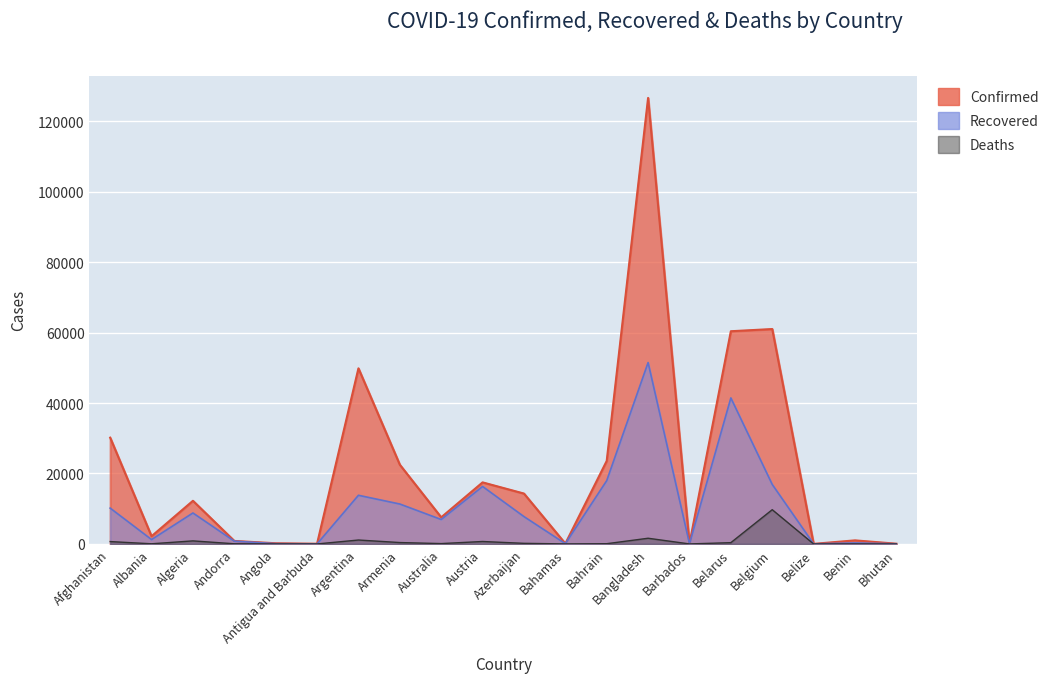

Where does the Recovered series first go above 7768?

Afghanistan